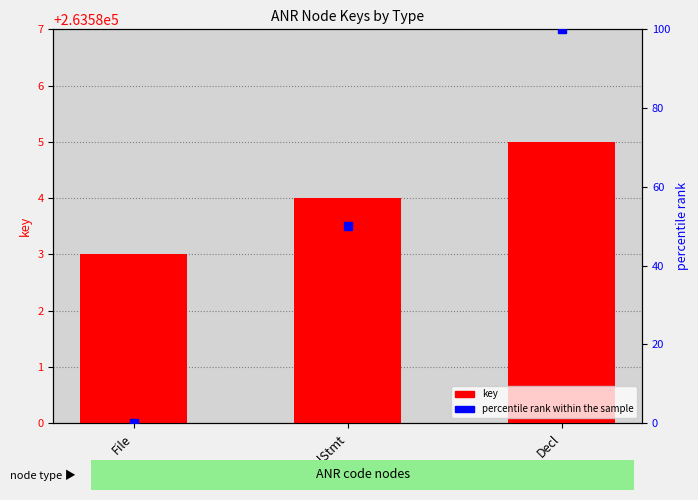

The value of key at Decl is 71774. True or false?

False